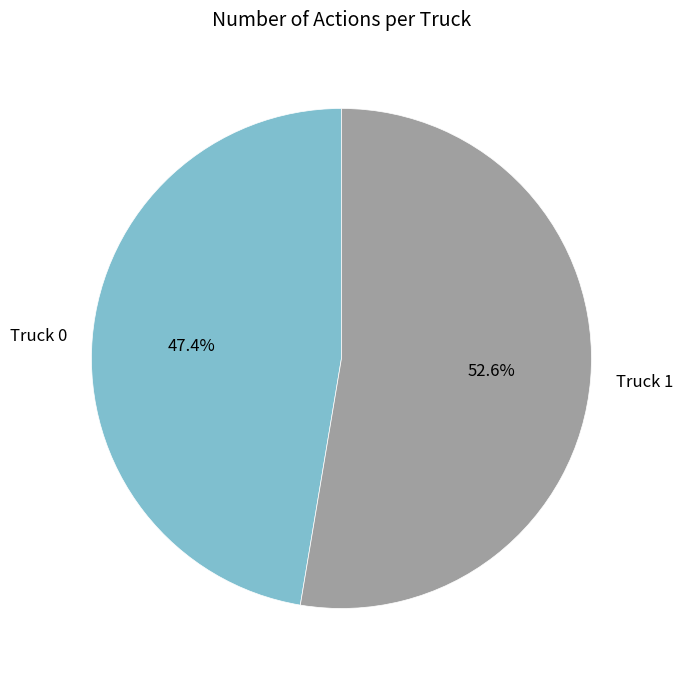

To the nearest percent, what is the difference between the Truck 0 and Truck 1 slice percentages?

5%